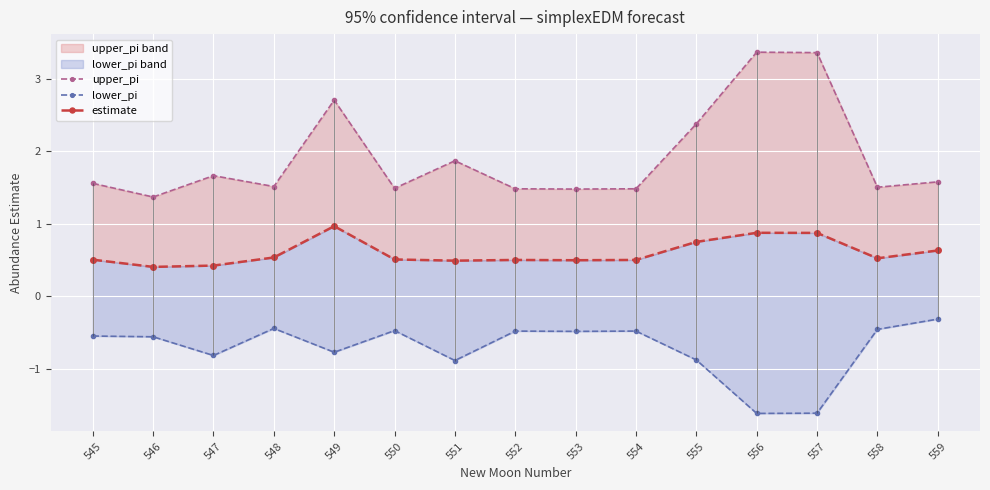

What is the total value across all series at 547?

1.3